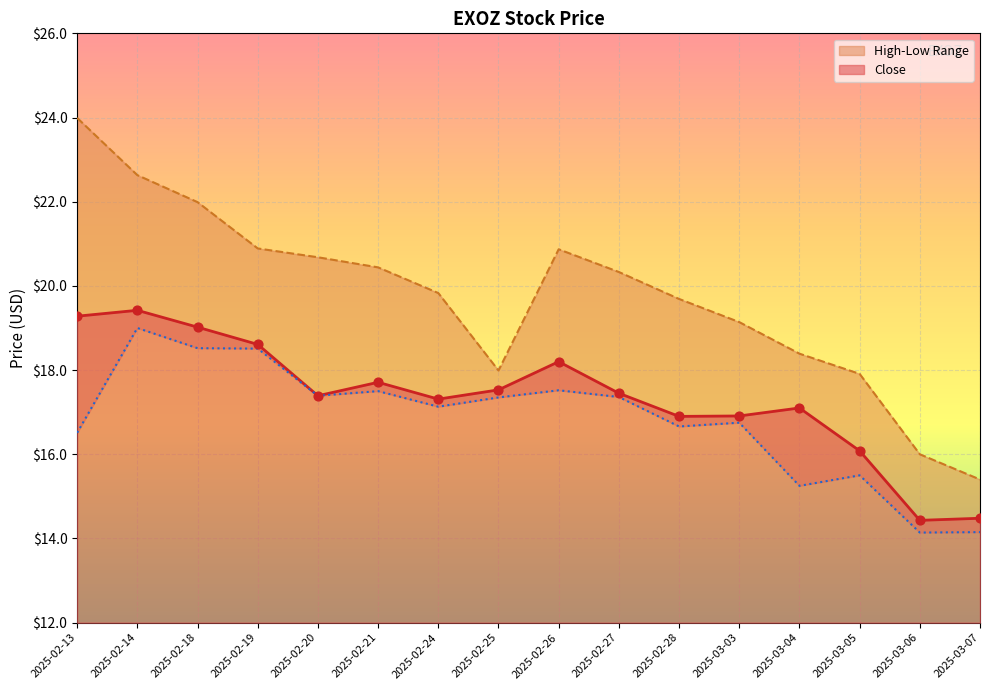

What is the total value across all series at 2025-02-19?

58.0